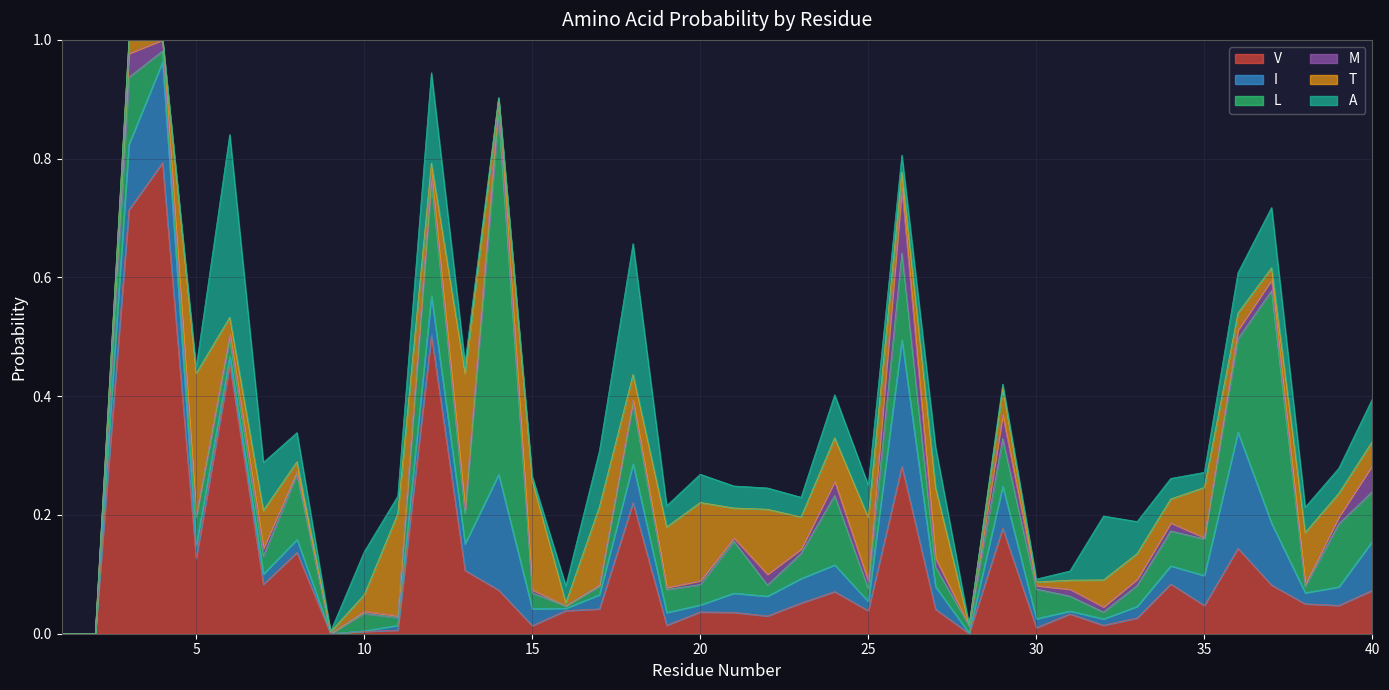

What is the maximum value for M?

0.1